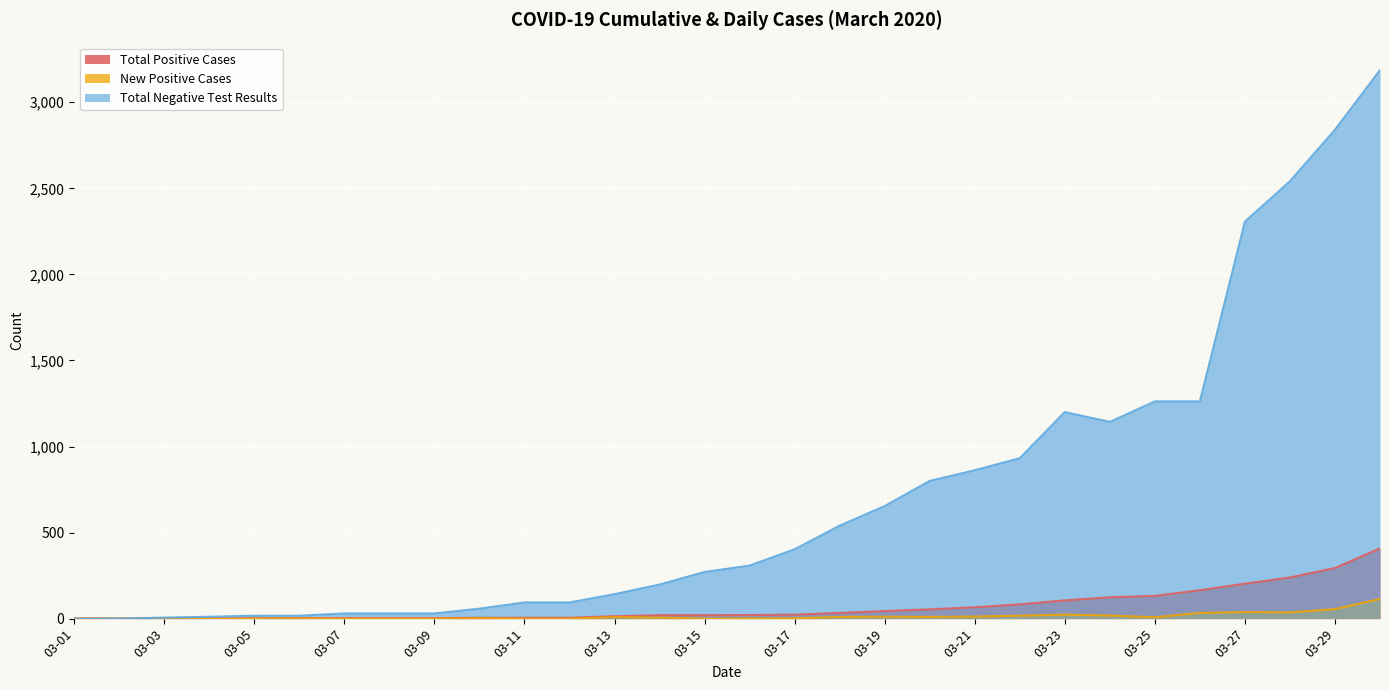

What is the average value of the Total Negative Test Results series?

708